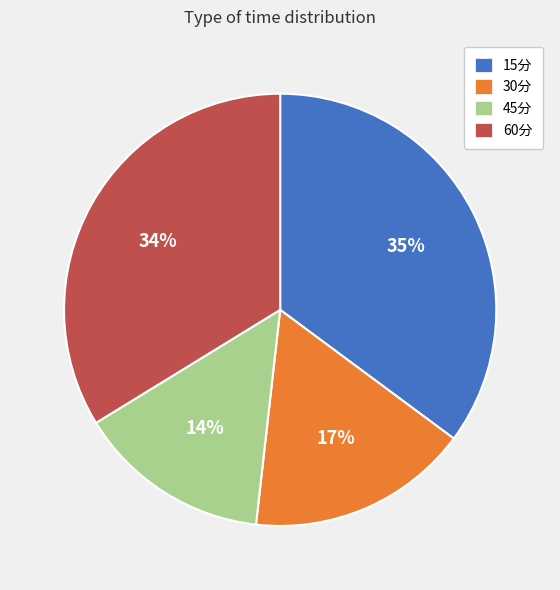

Does any single category account for the majority?

No